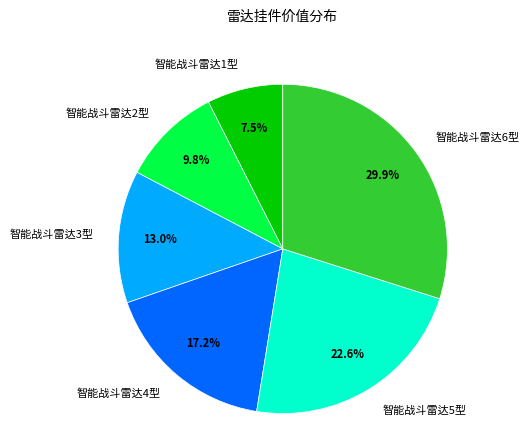

Rank the categories by value from lowest to highest.

智能战斗雷达1型, 智能战斗雷达2型, 智能战斗雷达3型, 智能战斗雷达4型, 智能战斗雷达5型, 智能战斗雷达6型